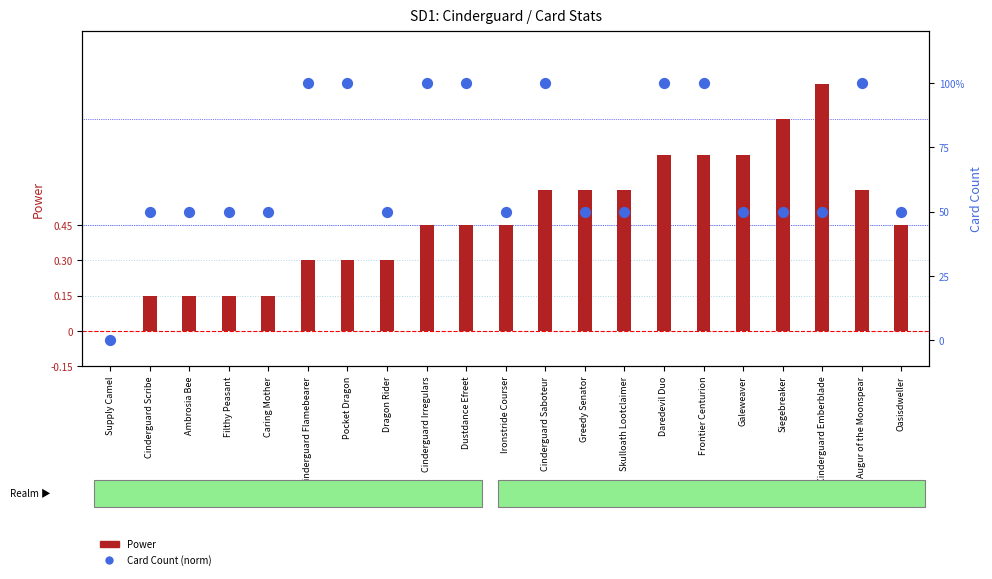

At which category is the sum across all series the highest?

Cinderguard Emberblade